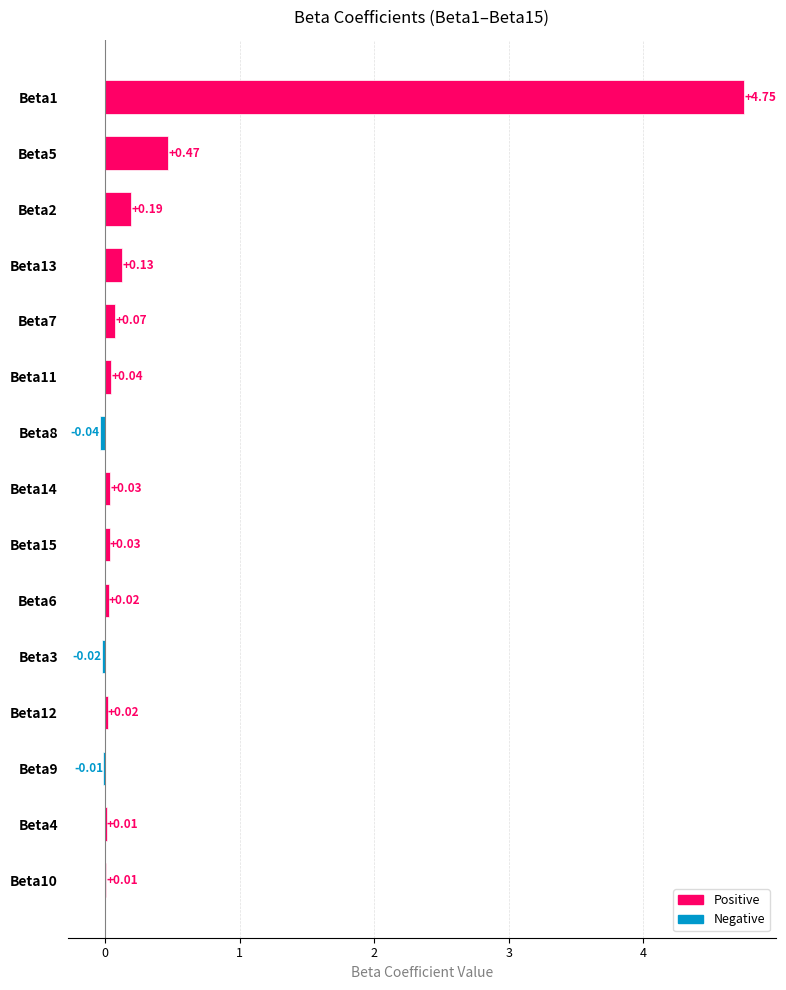

How many positive values are there?

12